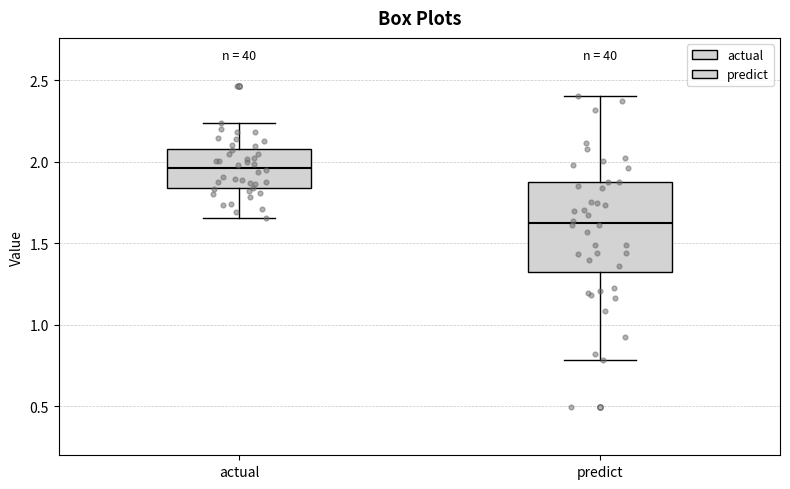

Which box's median line is the lowest?

predict